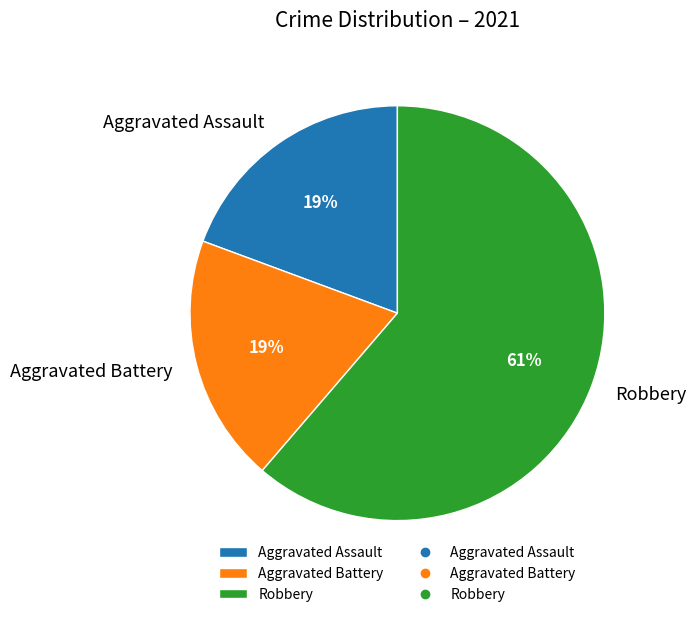

What is the largest slice in the pie chart?

Robbery